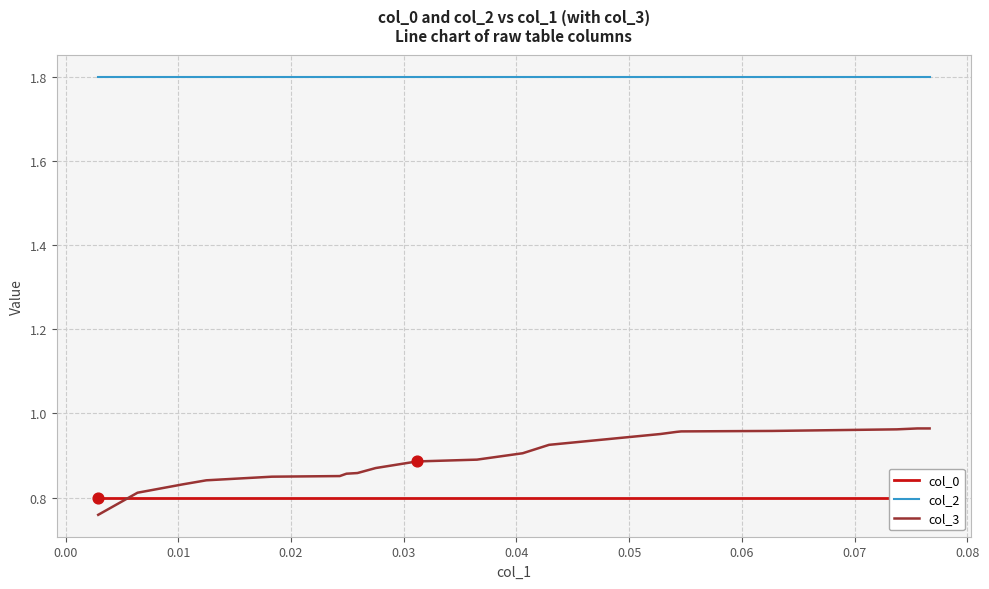

True or false: col_3 and col_2 intersect in this chart.

False